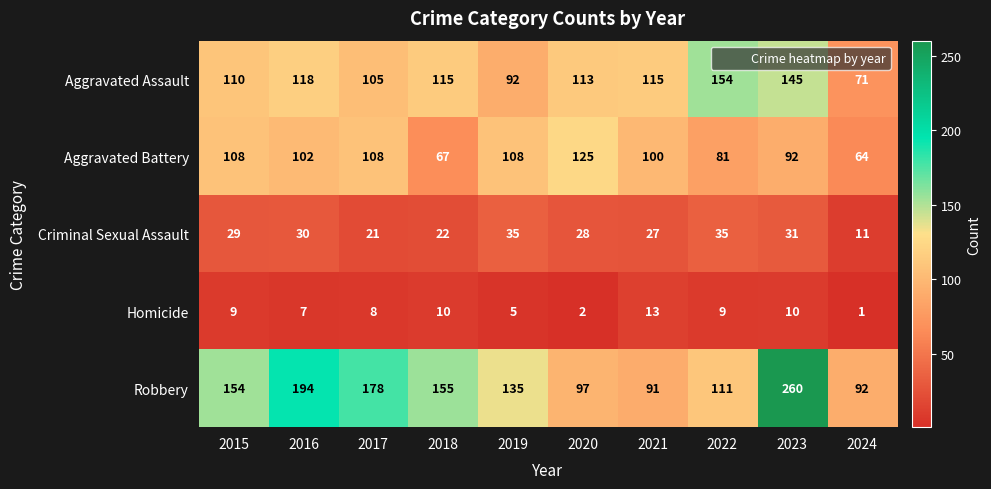

The Homicide series shows 5 at 2019. True or false?

True